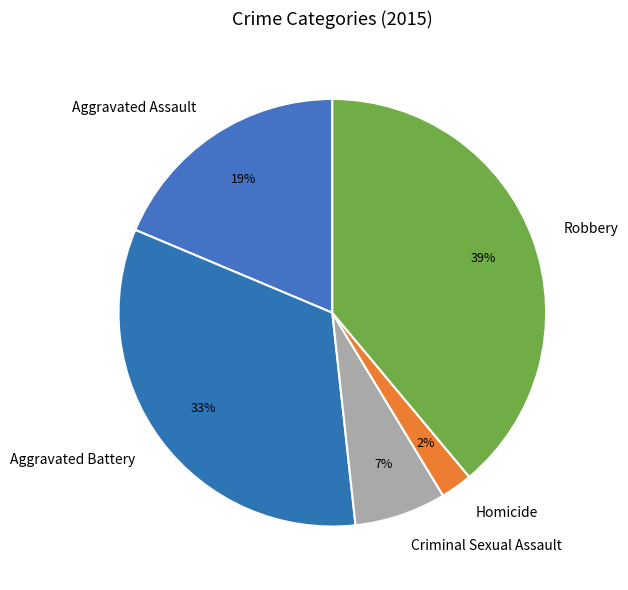

How many segments does this pie chart have?

5